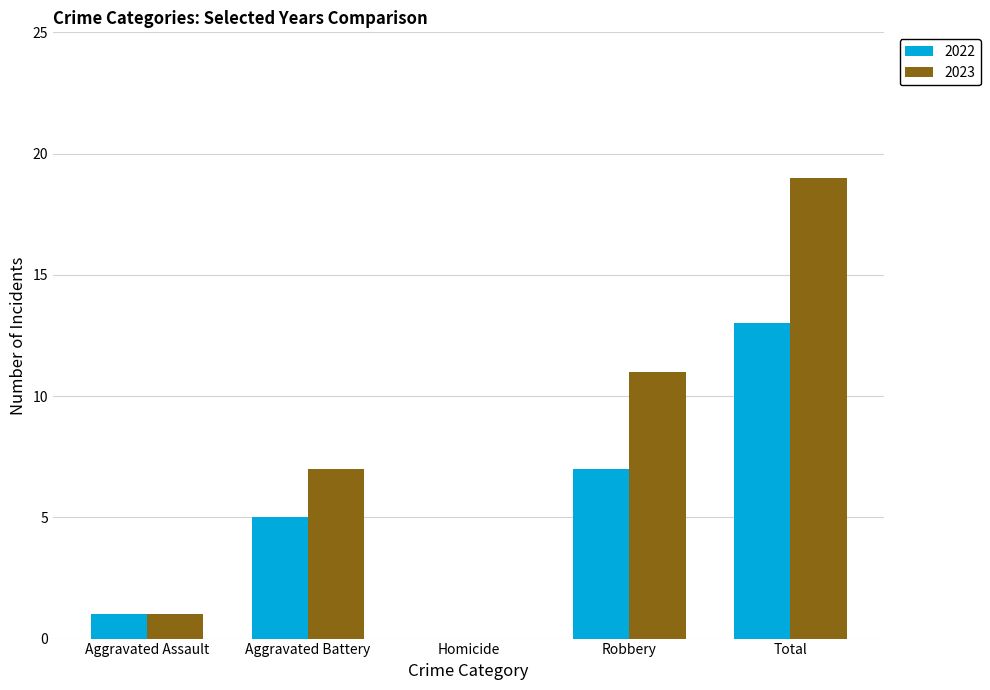

True or false: 2023 has a value of 9 at Homicide.

False